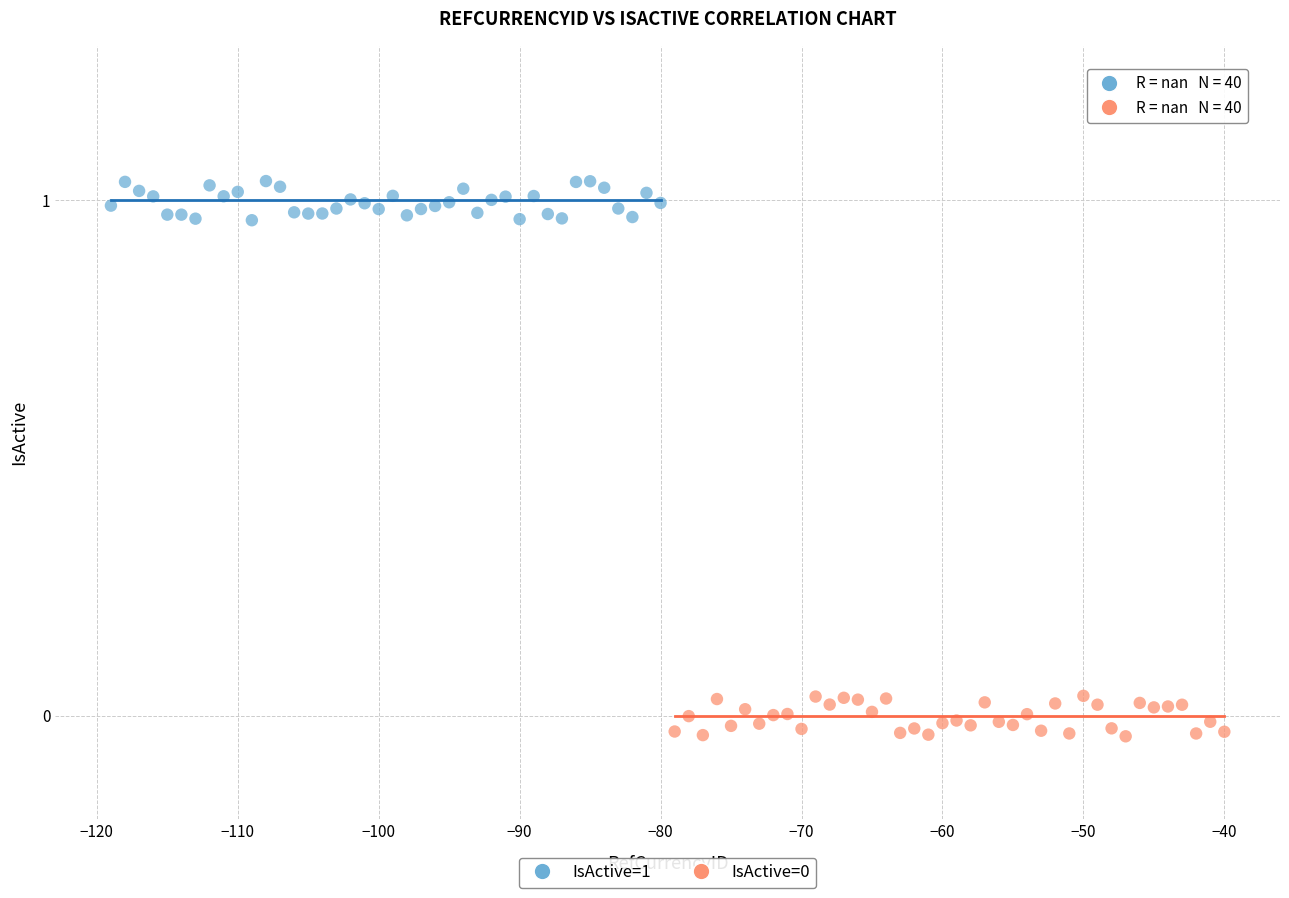

Which series reaches the maximum Y coordinate?

IsActive=1